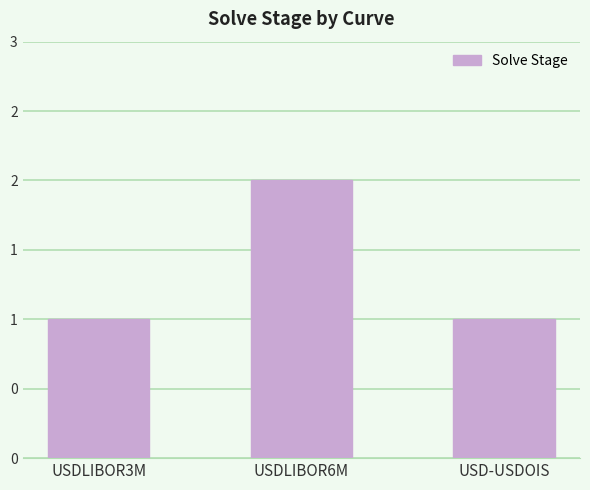

What is the average value?

1